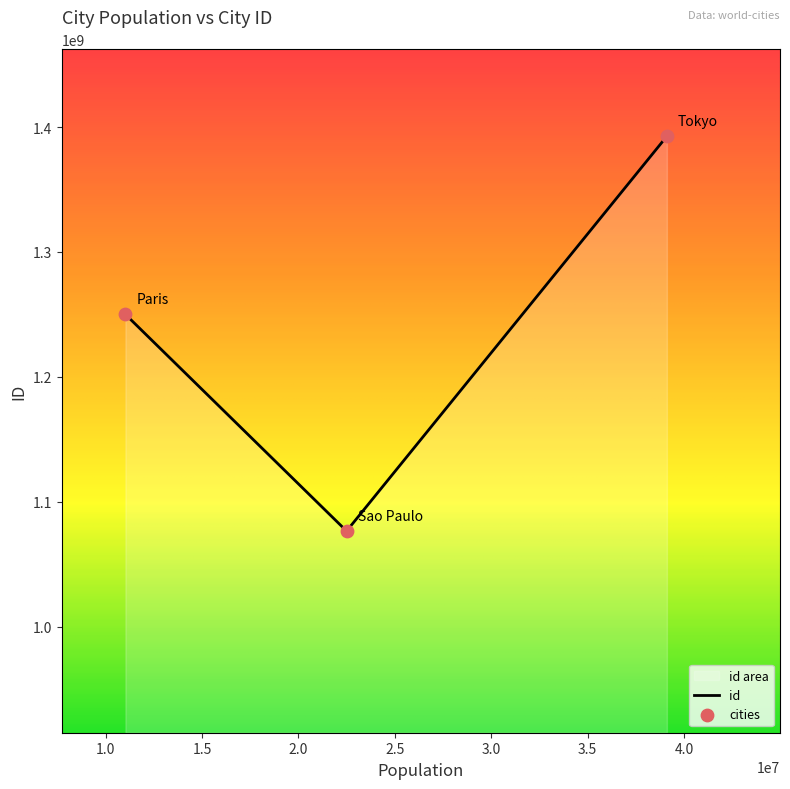

At how many categories does at least one series exceed 537175677?

3